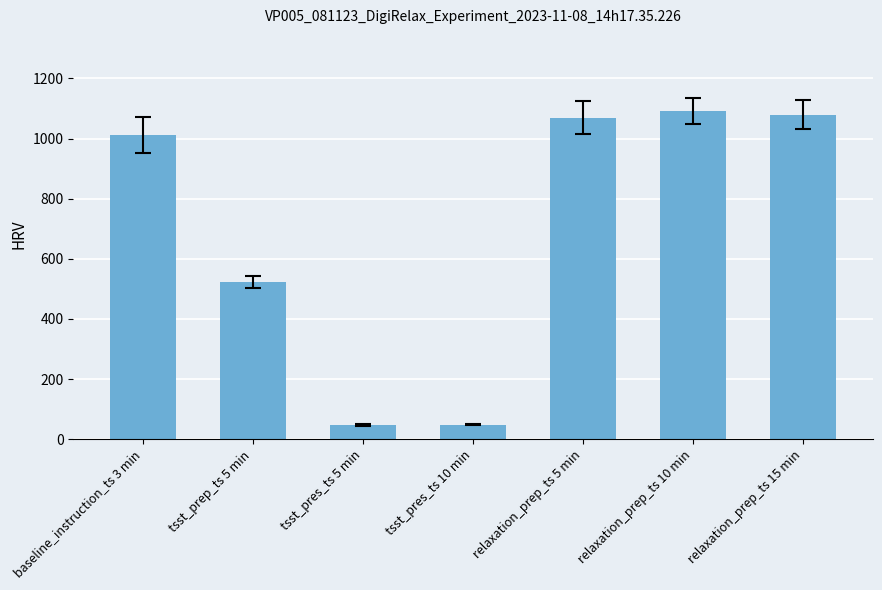

Does the chart contain any negative values?

No